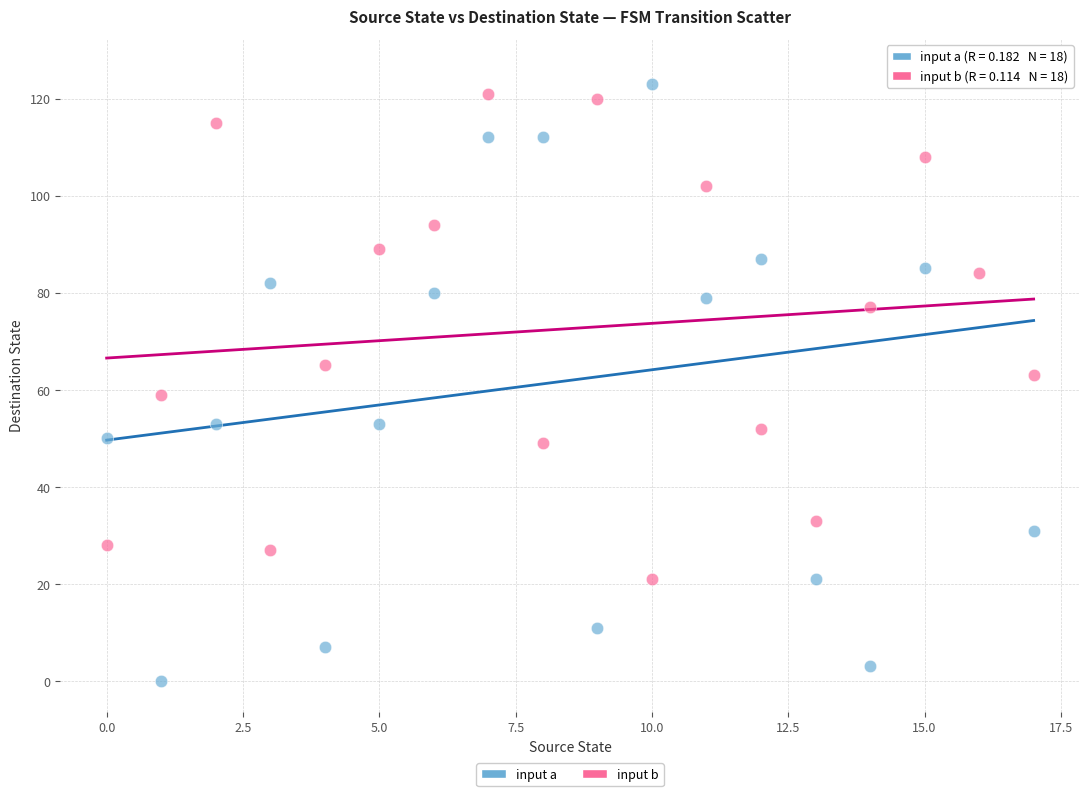

Which series reaches the maximum Y coordinate?

input a